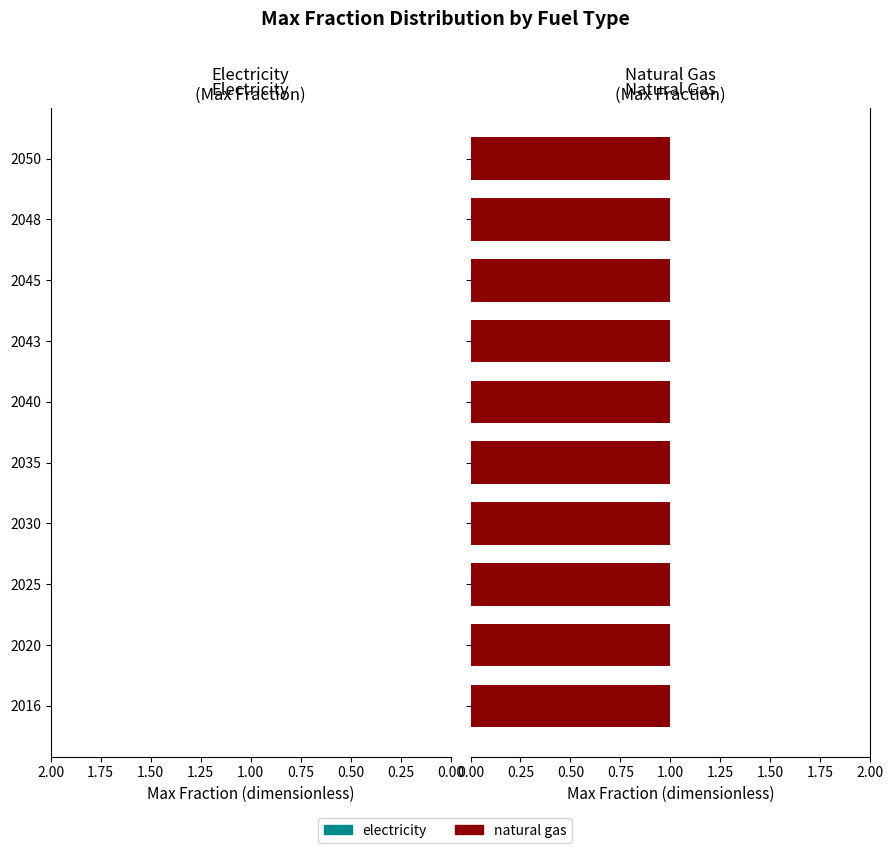

At which category is the sum across all series the highest?

2016